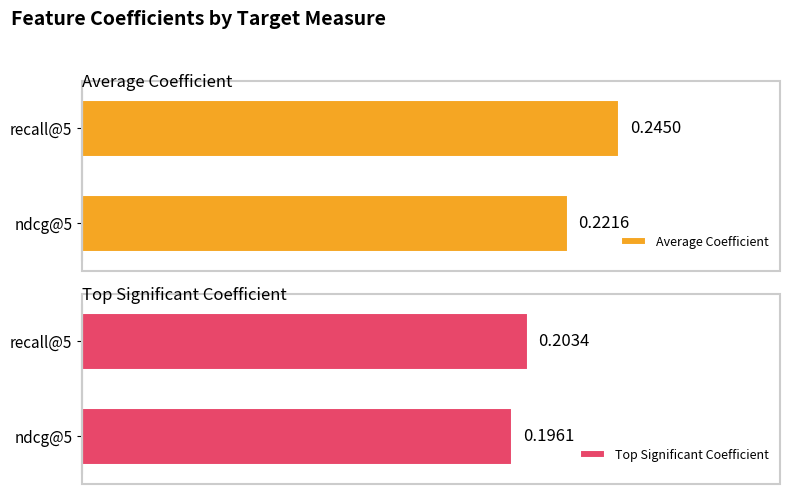

Count the number of data series in this chart.

2